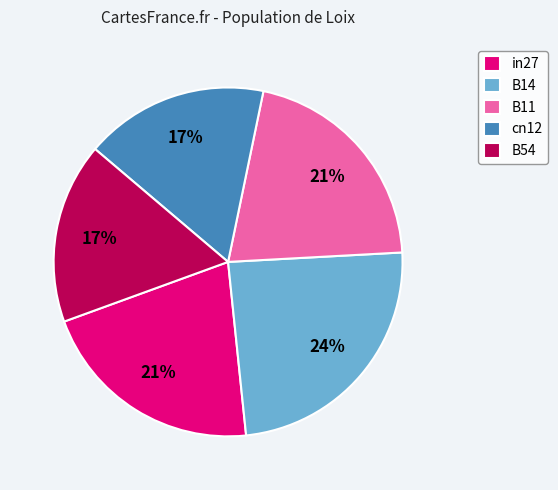

Which slice is the largest?

B14